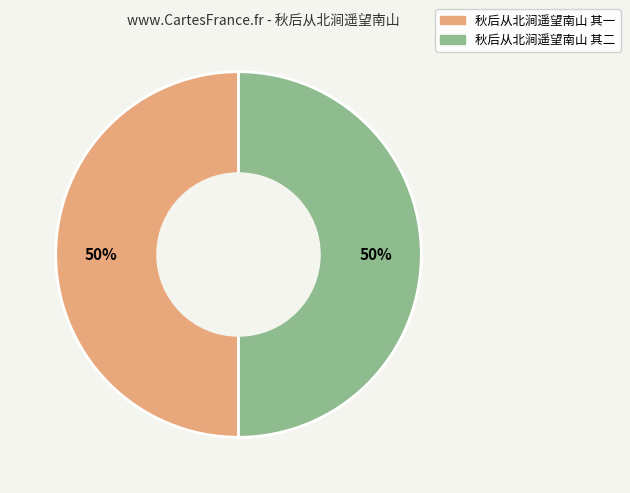

Is it true that 秋后从北涧遥望南山 其二 is 42% of the pie?

False